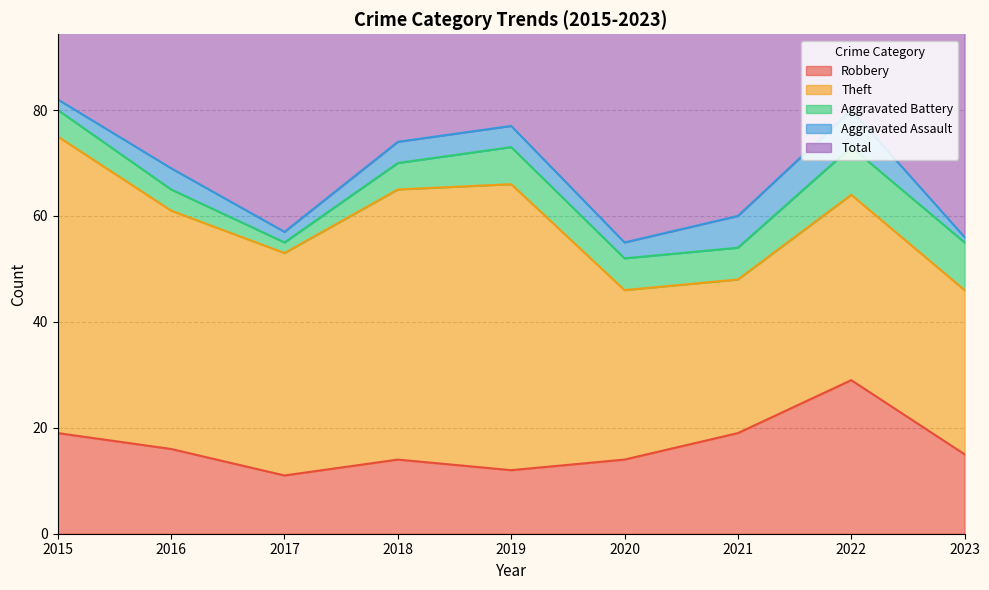

Reading left to right, transcribe all the data shown in this chart.

Robbery: 2015=19	2016=16	2017=11	2018=14	2019=12	2020=14	2021=19	2022=29	2023=15
Theft: 2015=56	2016=45	2017=42	2018=51	2019=54	2020=32	2021=29	2022=35	2023=31
Aggravated Battery: 2015=5	2016=4	2017=2	2018=5	2019=7	2020=6	2021=6	2022=9	2023=9
Aggravated Assault: 2015=2	2016=4	2017=2	2018=4	2019=4	2020=3	2021=6	2022=7	2023=1
Total: 2015=82	2016=70	2017=59	2018=74	2019=77	2020=56	2021=60	2022=82	2023=58